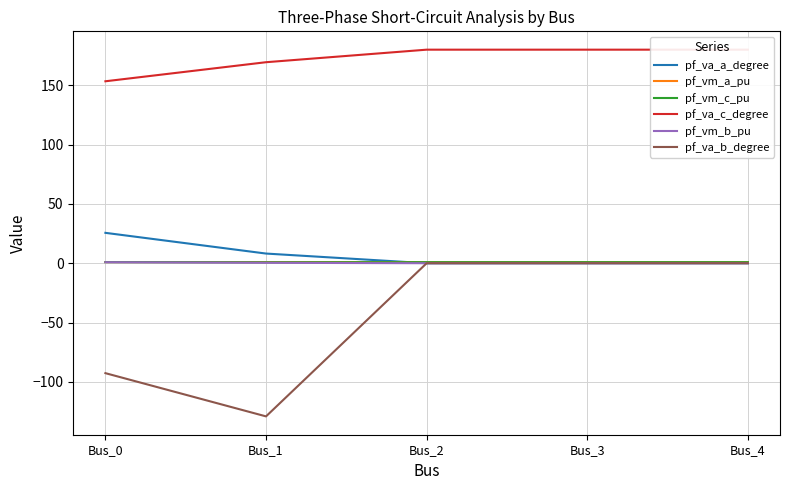

Which label corresponds to the smallest value in the chart?

Bus_1